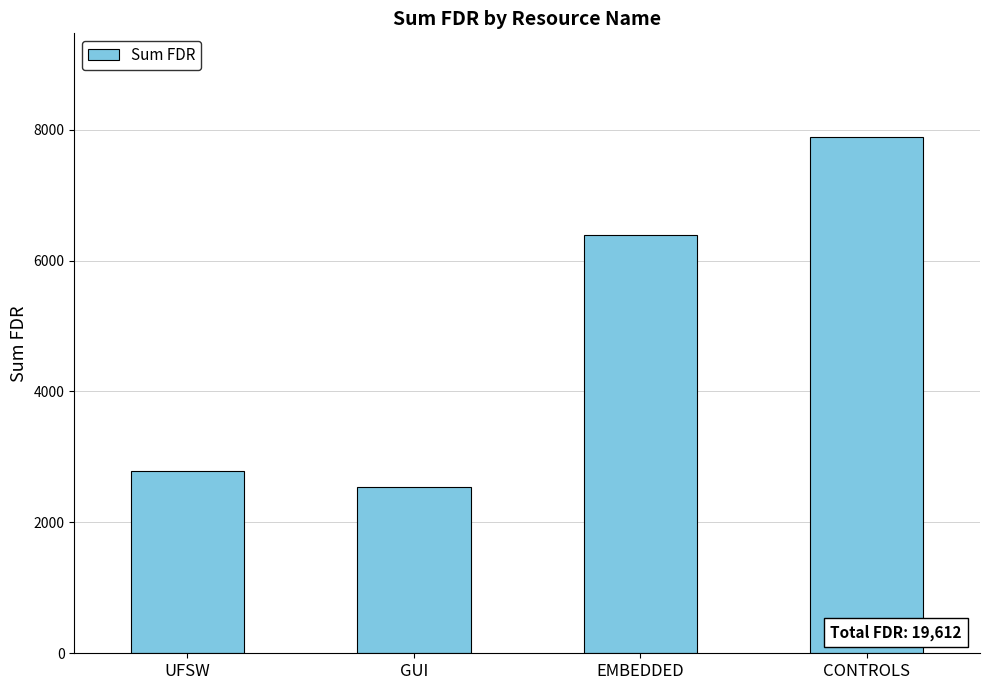

What is the greatest value displayed?

7894